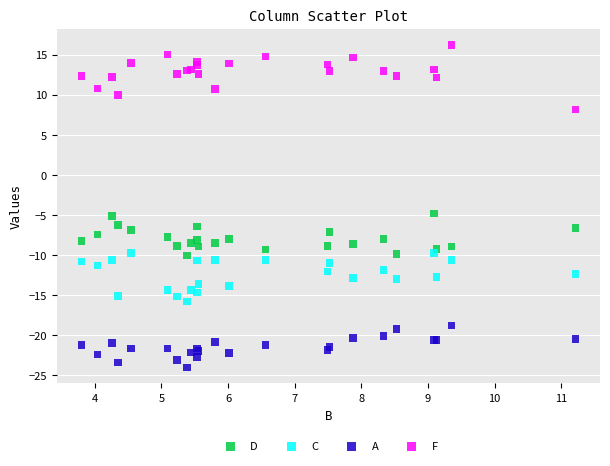

What are all the series names shown in the legend?

D, C, A, F